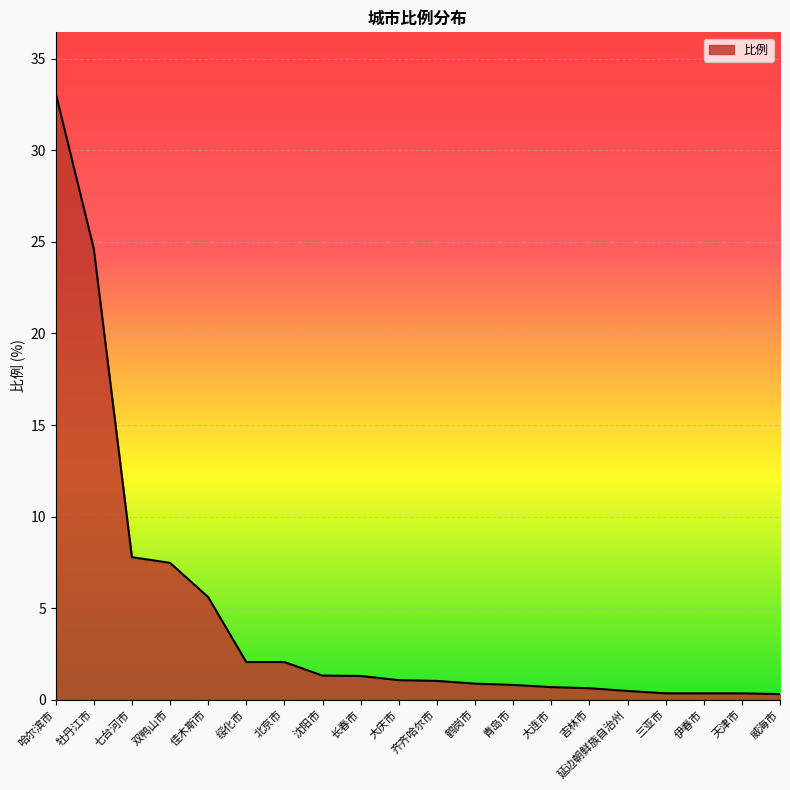

At which label is the value closest to 16?

七台河市